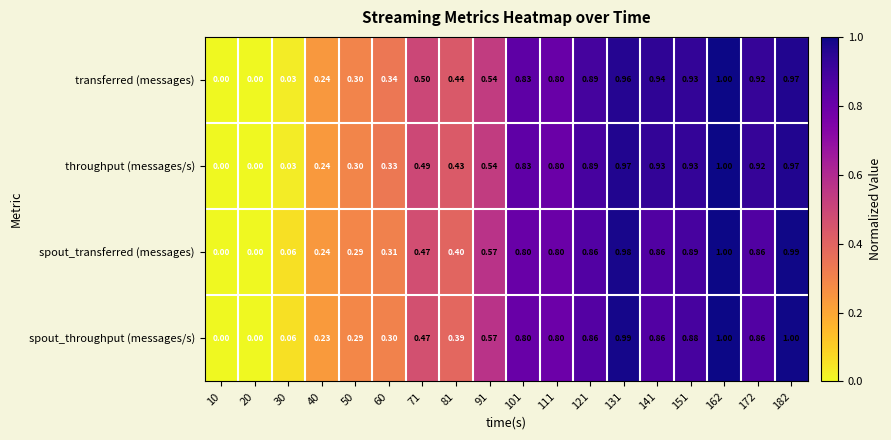

Between 81 and 151, which series saw the biggest shift?

throughput (messages/s)